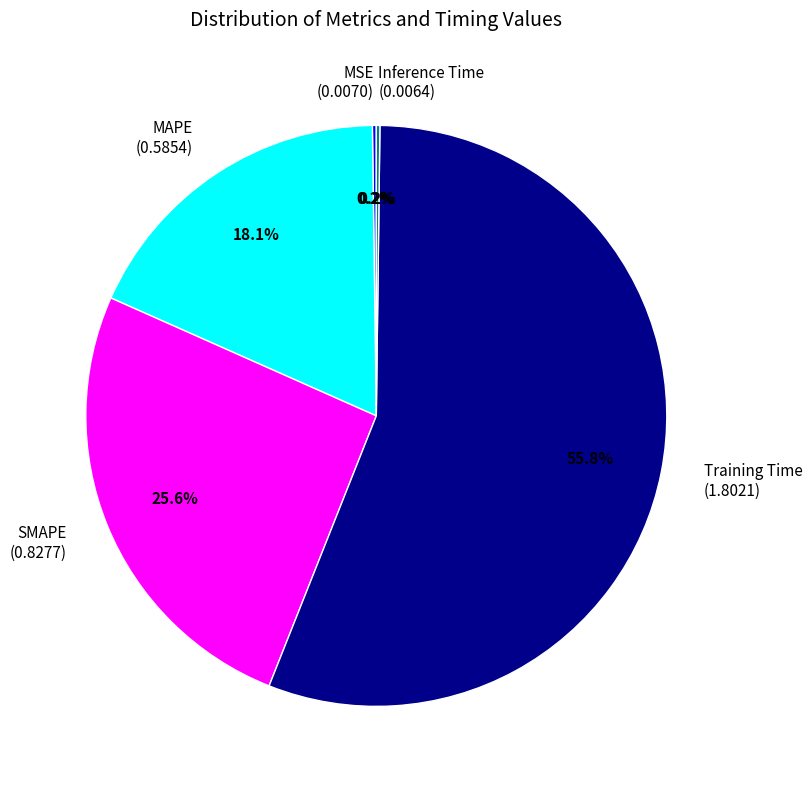

Does Training Time (1.8021) account for over 50% of the chart?

Yes